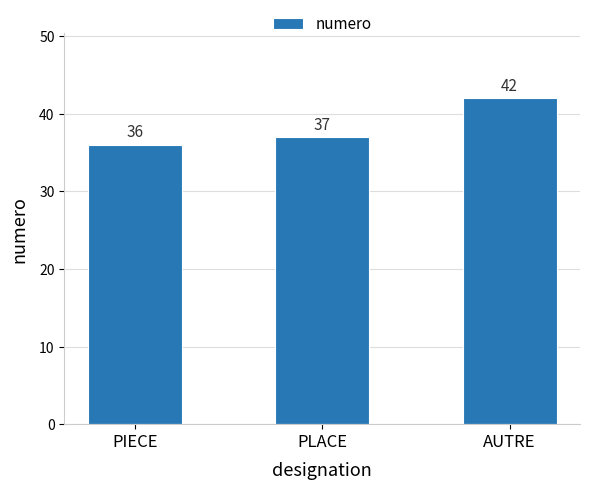

At which label is the value closest to 39?

PLACE